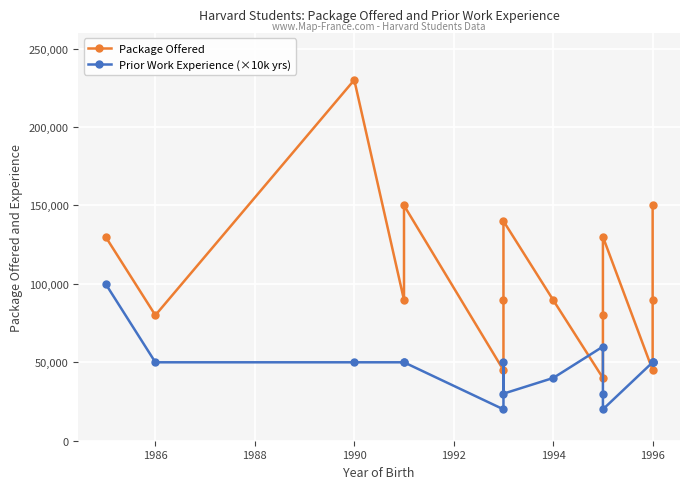

What is the difference between the second highest and second lowest values in the Package Offered series?

105000